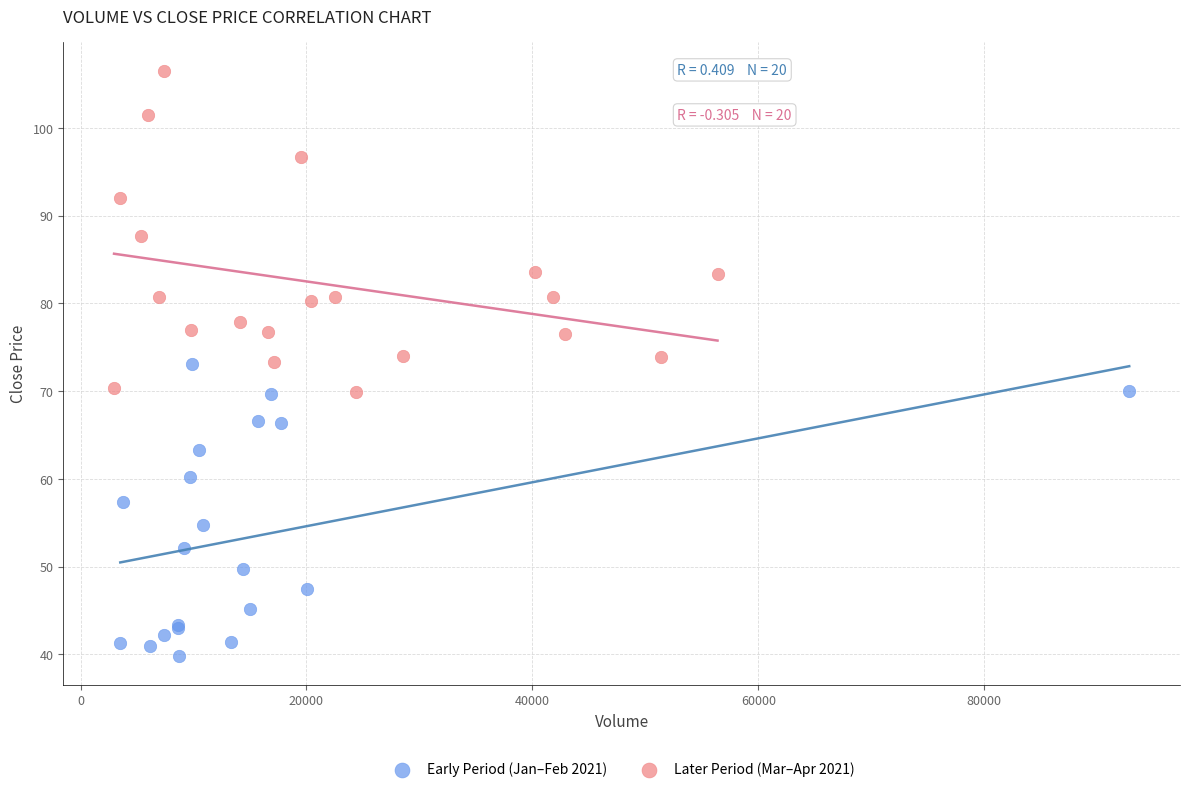

Which series contains the highest Y value?

Later Period (Mar–Apr 2021)